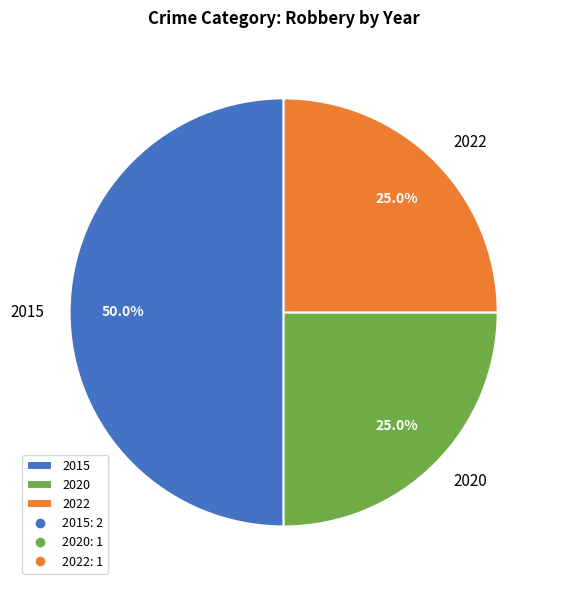

Does 2022 represent more than half of the total?

No